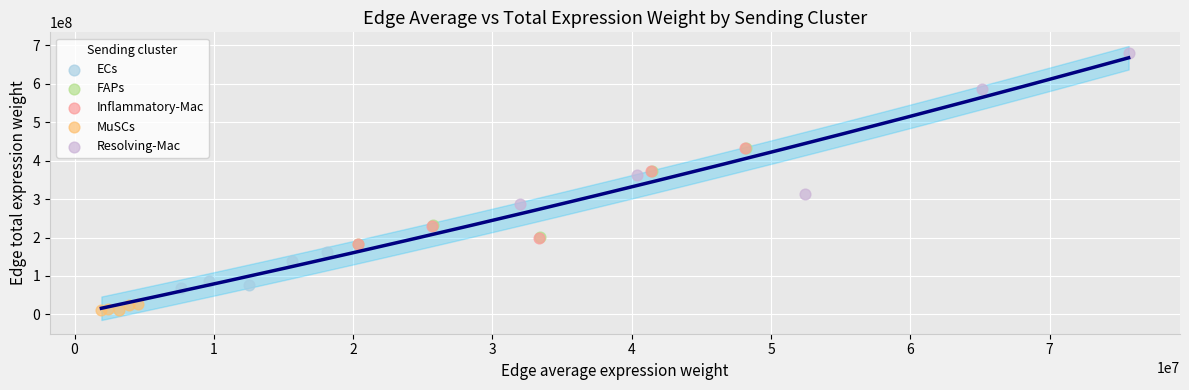

Which series reaches the maximum Y coordinate?

Resolving-Mac